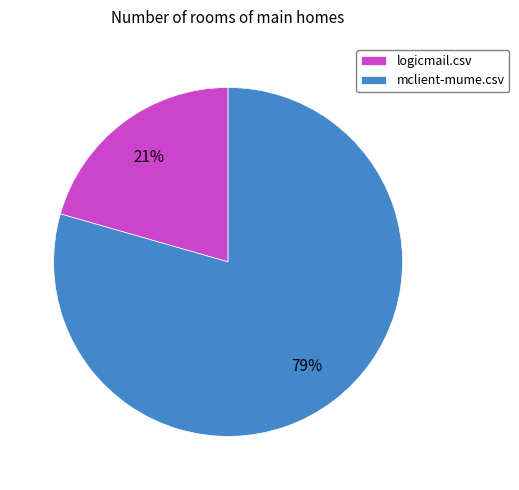

Combined, do logicmail.csv and mclient-mume.csv account for over 50%?

Yes